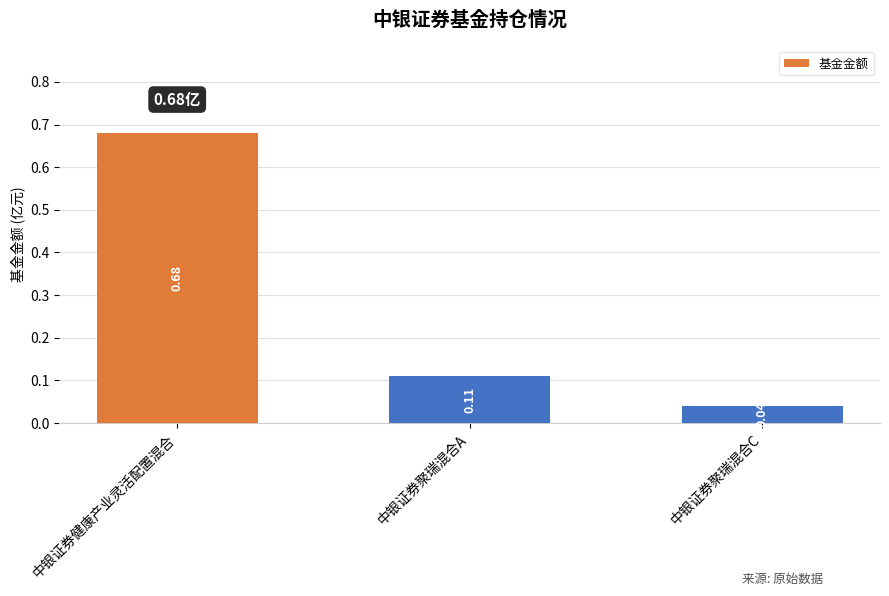

List the labels in order of value, largest first.

中银证券健康产业灵活配置混合, 中银证券聚瑞混合A, 中银证券聚瑞混合C